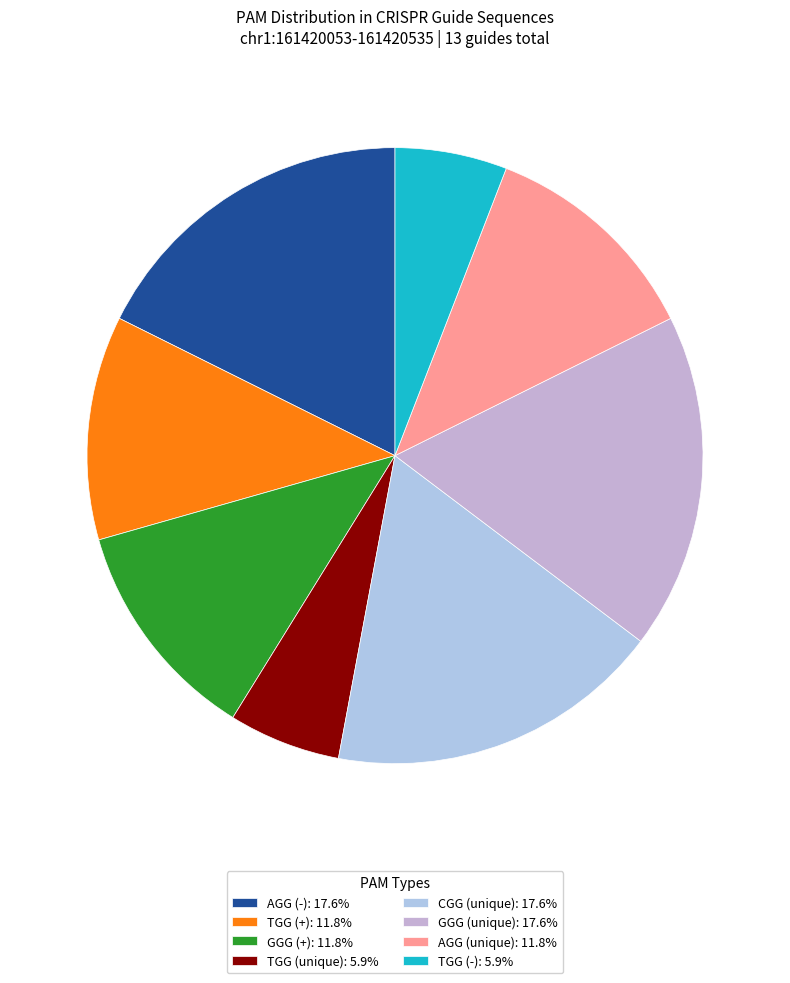

Does any single category account for the majority?

No